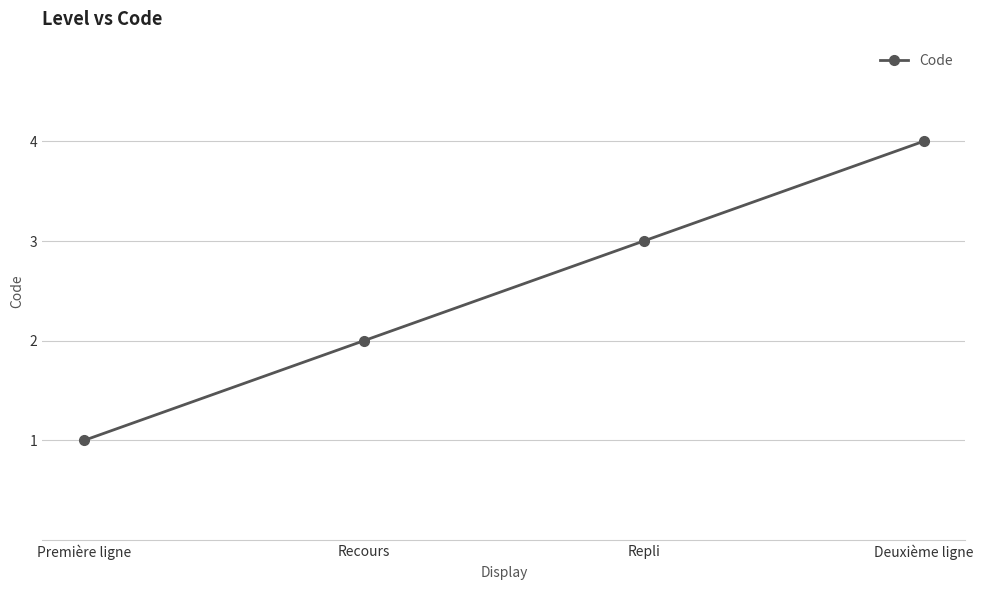

Rank the categories by value from highest to lowest.

Deuxième ligne, Repli, Recours, Première ligne